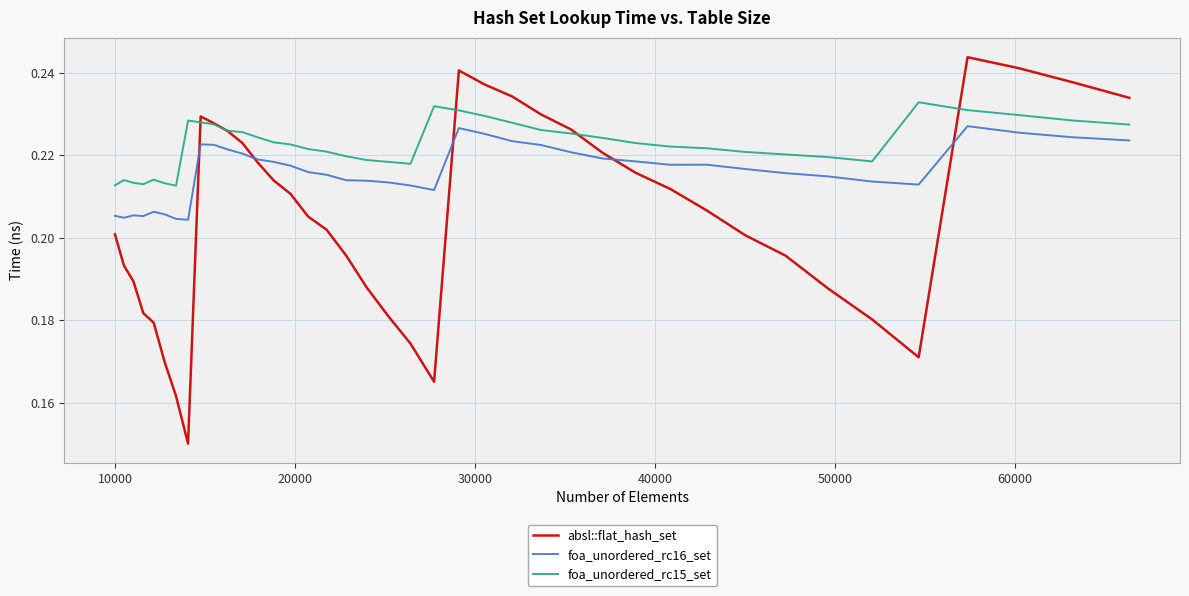

At how many categories does at least one series exceed 0?

40